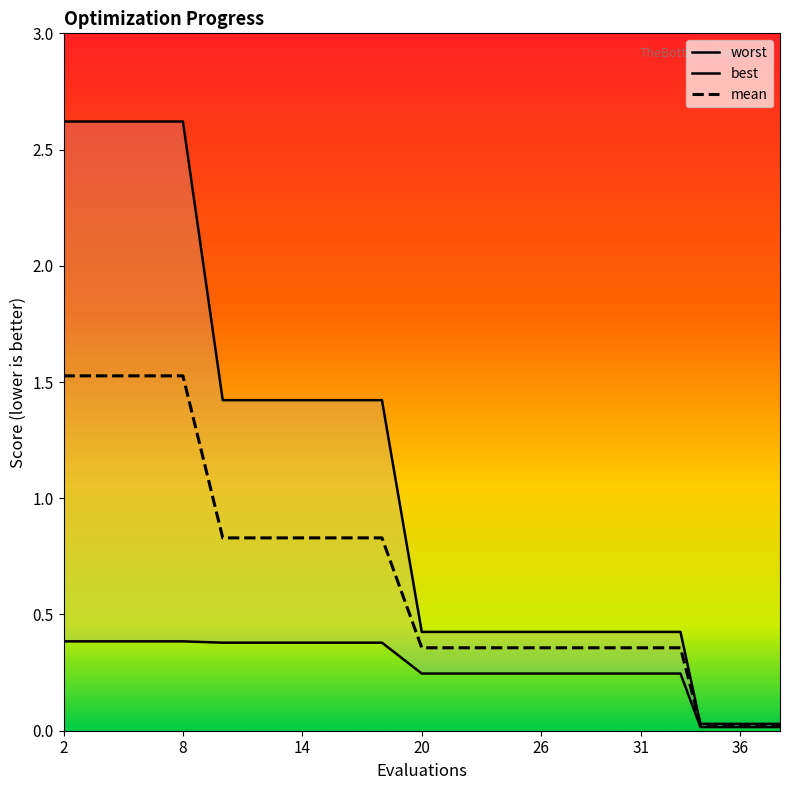

Reading left to right, list all the values displayed in this chart.

mean: 2=1.5	4=1.5	6=1.5	8=1.5	10=0.8	12=0.8	14=0.8	16=0.8	18=0.8	20=0.4	22=0.4	24=0.4	26=0.4	28=0.4	29=0.4	31=0.4	33=0.4	34=0.0	36=0.0	38=0.0
best: 2=0.4	4=0.4	6=0.4	8=0.4	10=0.4	12=0.4	14=0.4	16=0.4	18=0.4	20=0.2	22=0.2	24=0.2	26=0.2	28=0.2	29=0.2	31=0.2	33=0.2	34=0.0	36=0.0	38=0.0
worst: 2=2.6	4=2.6	6=2.6	8=2.6	10=1.4	12=1.4	14=1.4	16=1.4	18=1.4	20=0.4	22=0.4	24=0.4	26=0.4	28=0.4	29=0.4	31=0.4	33=0.4	34=0.0	36=0.0	38=0.0